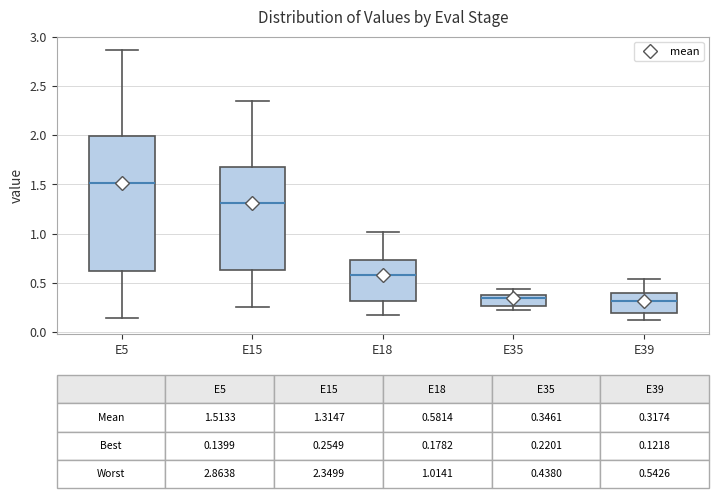

Which box is the tallest, from its lower edge to its upper edge?

E5